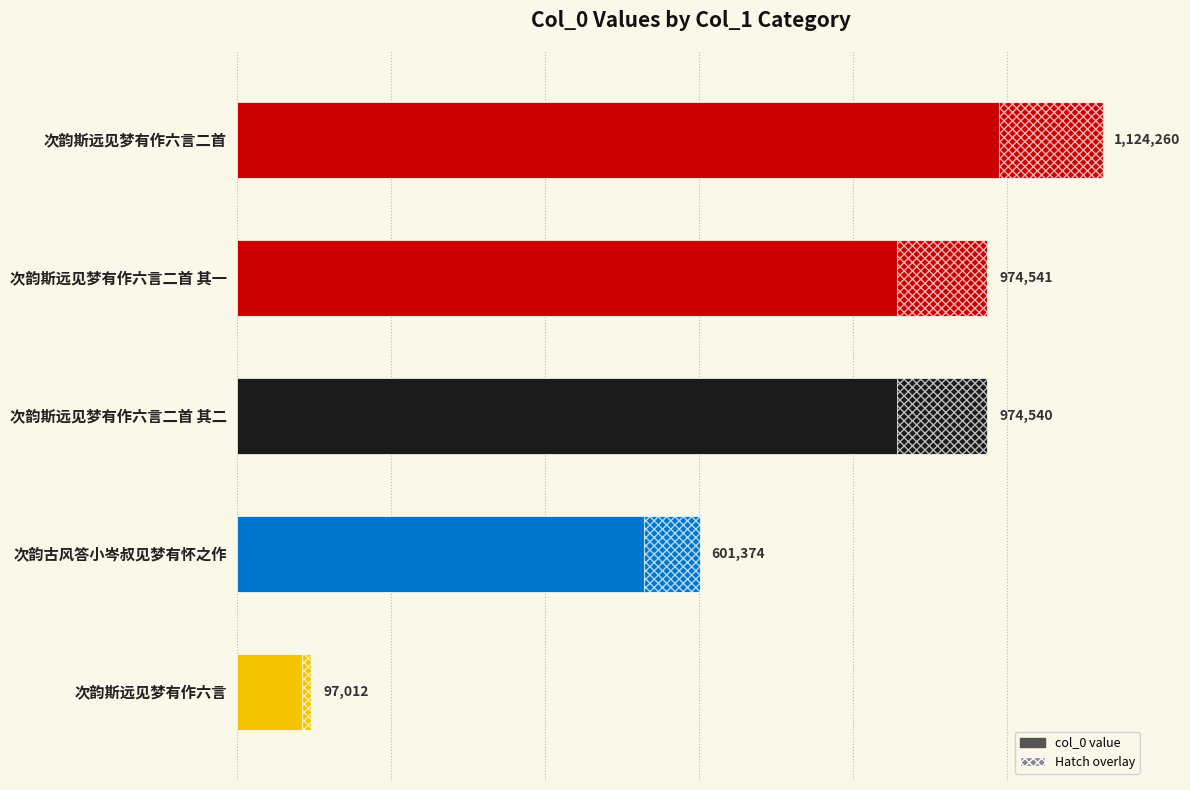

Reading left to right, list all the values displayed in this chart.

次韵斯远见梦有作六言二首 其二=974540	次韵斯远见梦有作六言二首 其一=974541	次韵古风答小岑叔见梦有怀之作=601374	次韵斯远见梦有作六言二首=1124260	次韵斯远见梦有作六言=97012